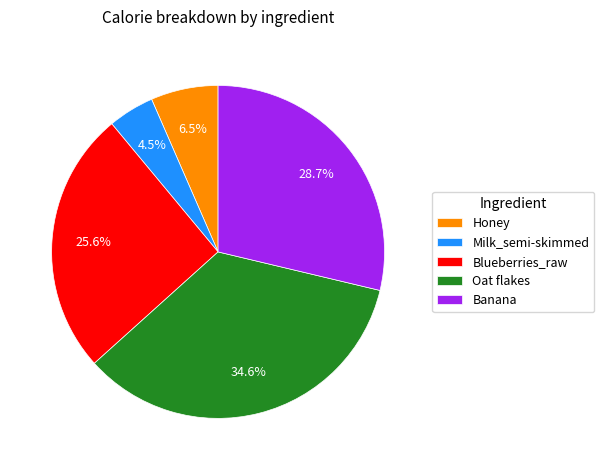

Rank the categories by value from highest to lowest.

Oat flakes, Banana, Blueberries_raw, Honey, Milk_semi-skimmed